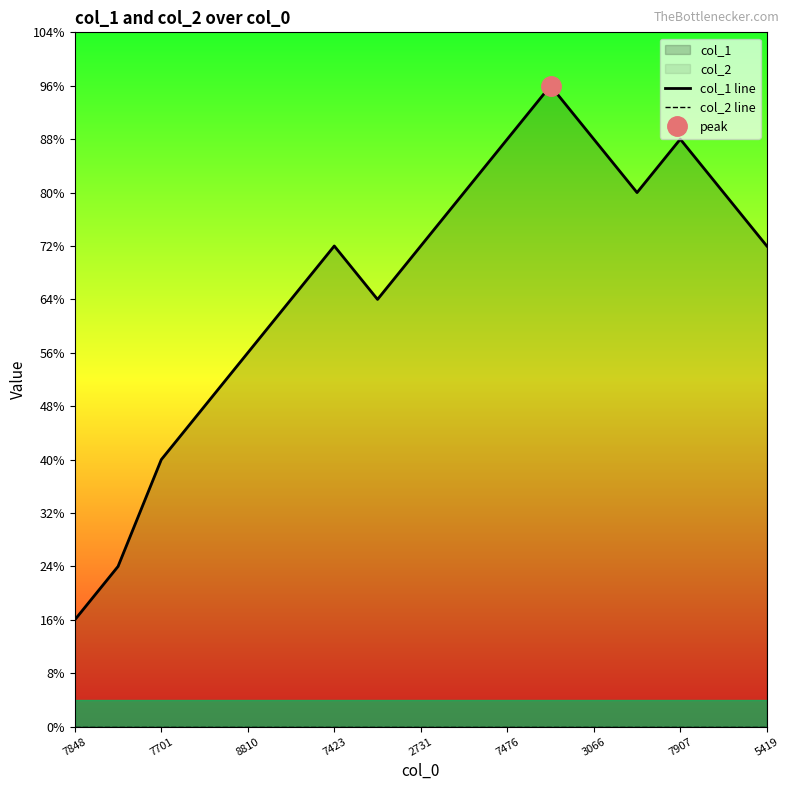

List the series in order of their overall mean, lowest first.

col_2 line, col_1 line